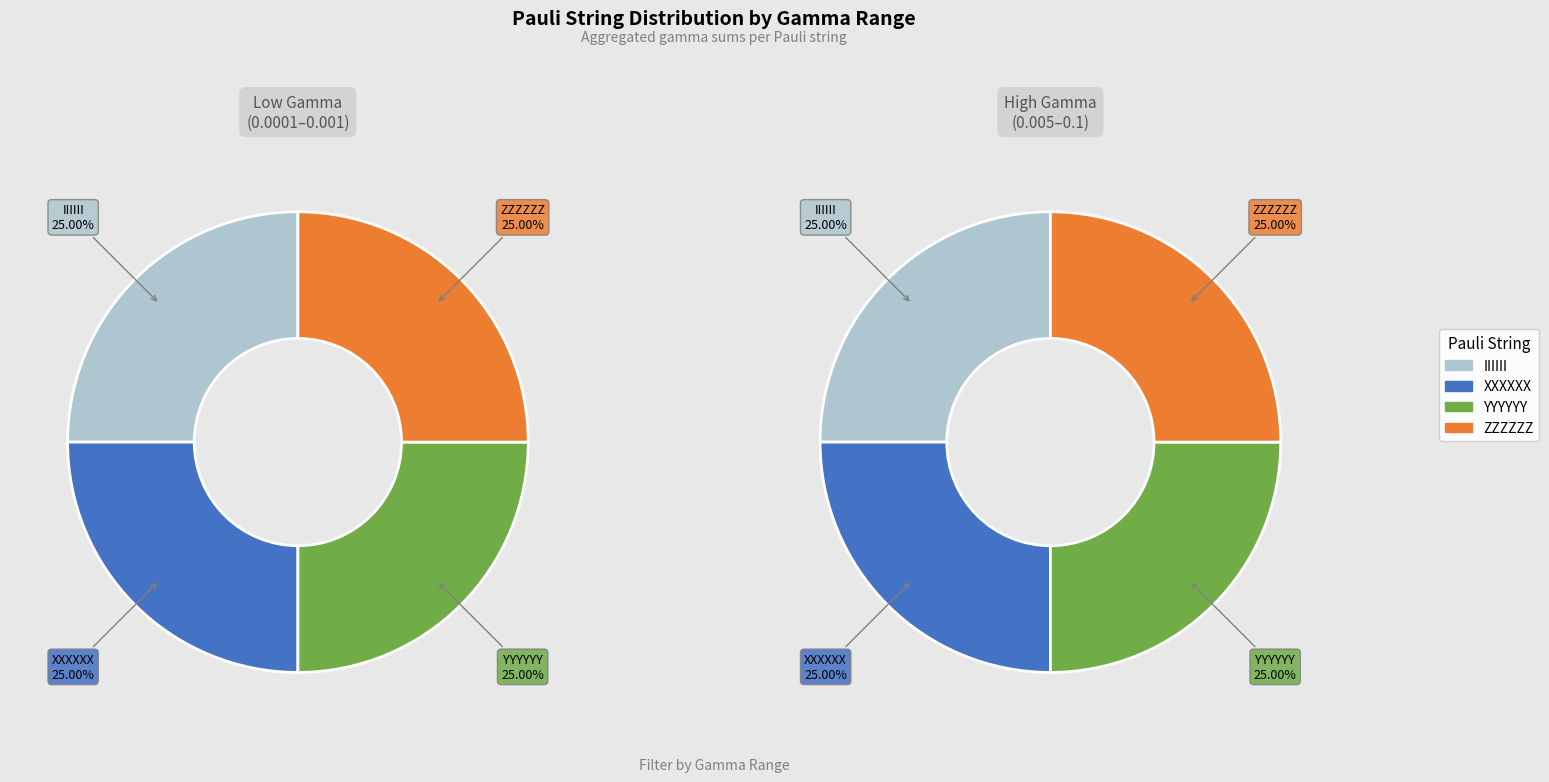

How many segments does this pie chart have?

4